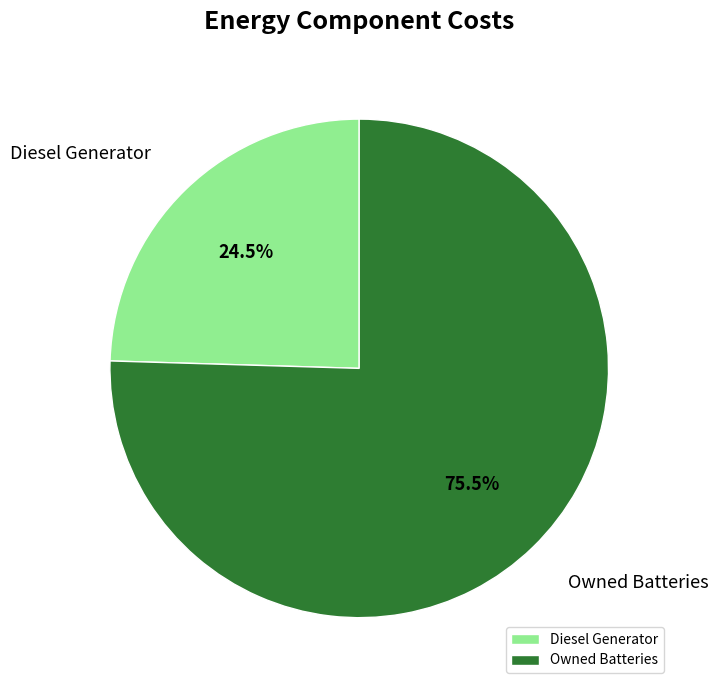

What is the ratio of the value at Diesel Generator to the value at Owned Batteries?

0.3